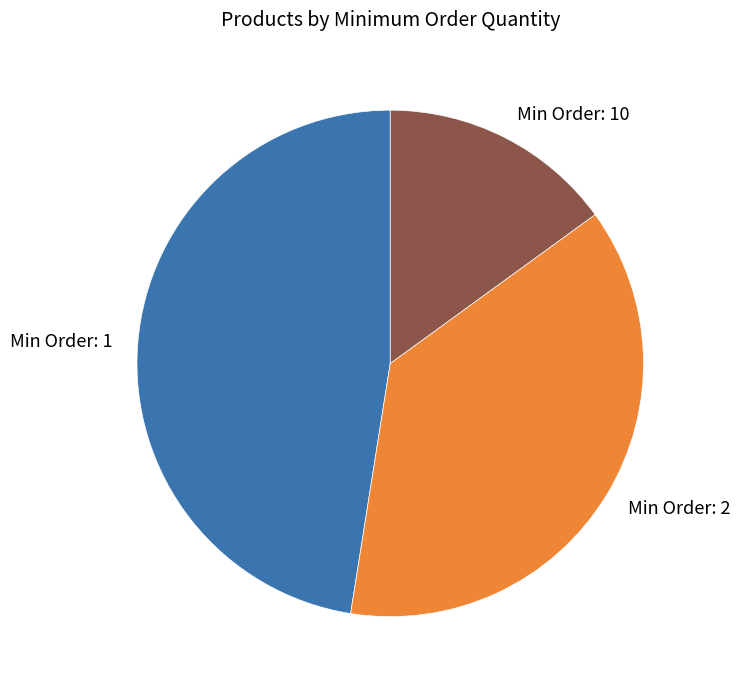

Do Min Order: 10 and Min Order: 1 together represent more than half of the pie?

Yes